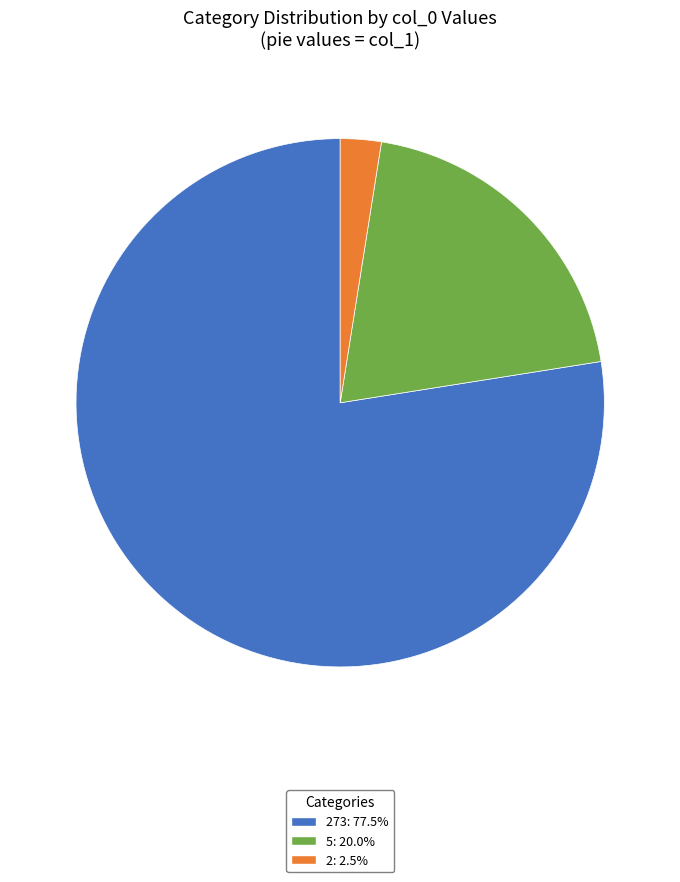

Is there any slice that represents more than half of the pie?

Yes